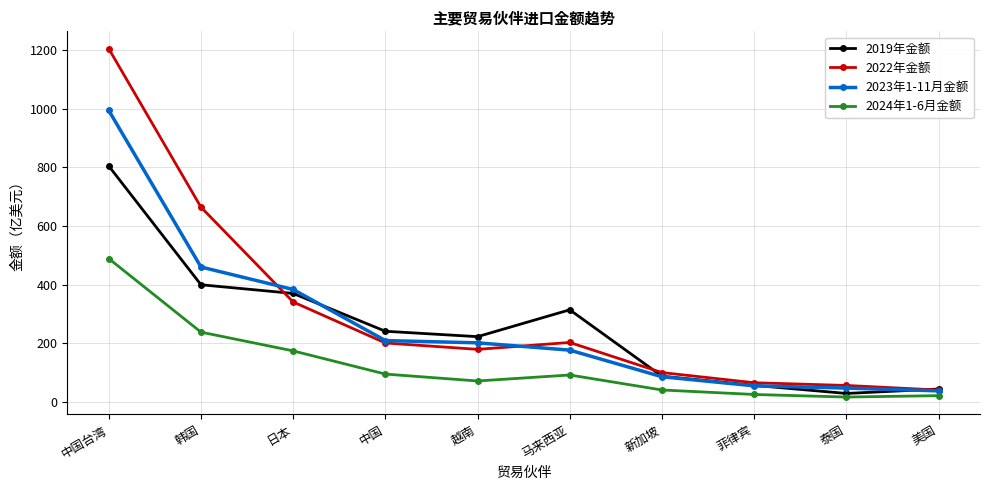

Rank the series by their maximum value, from lowest to highest.

2024年1-6月金额, 2019年金额, 2023年1-11月金额, 2022年金额